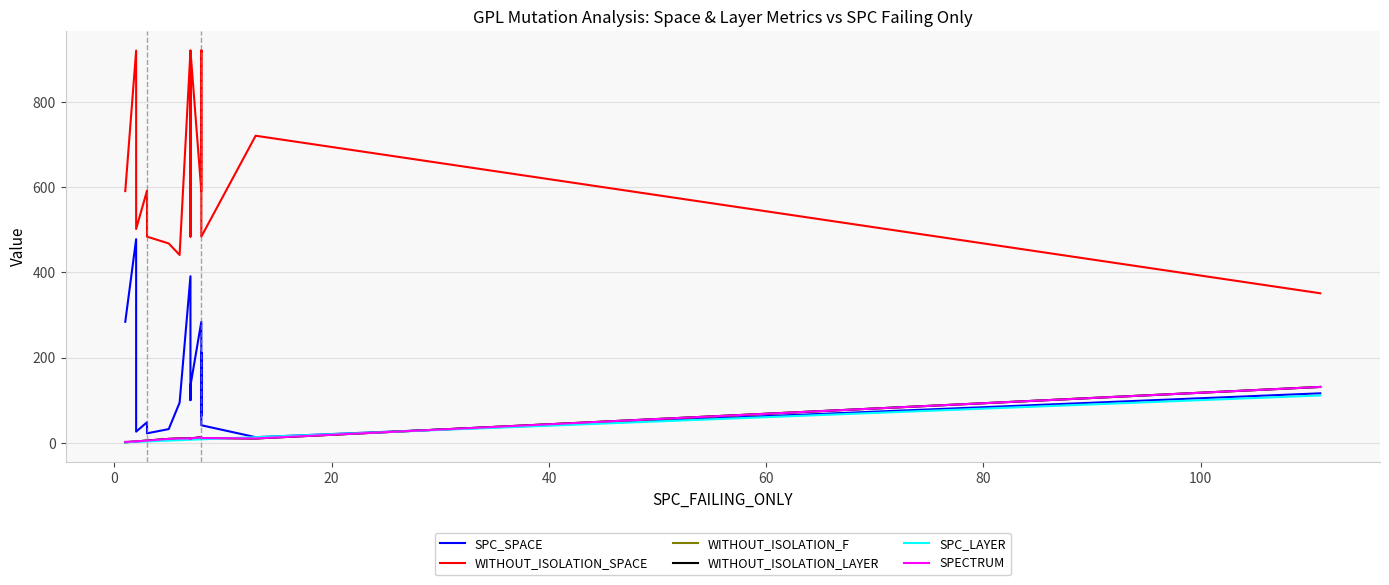

Reading left to right, what are all the values shown in this chart?

SPC_SPACE: 284	478	26	26	48	22	32	94	391	129	100	128	134	284	63	212	200	41	13	116
WITHOUT_ISOLATION_SPACE: 591	921	502	502	592	484	468	441	921	921	484	921	921	591	921	918	921	484	721	351
WITHOUT_ISOLATION_F: 1	3	4	3	5	5	9	10	10	10	9	10	10	13	11	11	11	11	10	131
WITHOUT_ISOLATION_LAYER: 1	3	4	3	5	5	9	10	10	10	9	10	10	13	11	11	11	11	10	131
SPC_LAYER: 1	2	2	2	3	3	5	6	7	7	7	7	7	8	8	8	8	8	13	111
SPECTRUM: 2	3	4	3	5	5	9	10	10	10	9	10	10	13	11	11	11	11	10	131